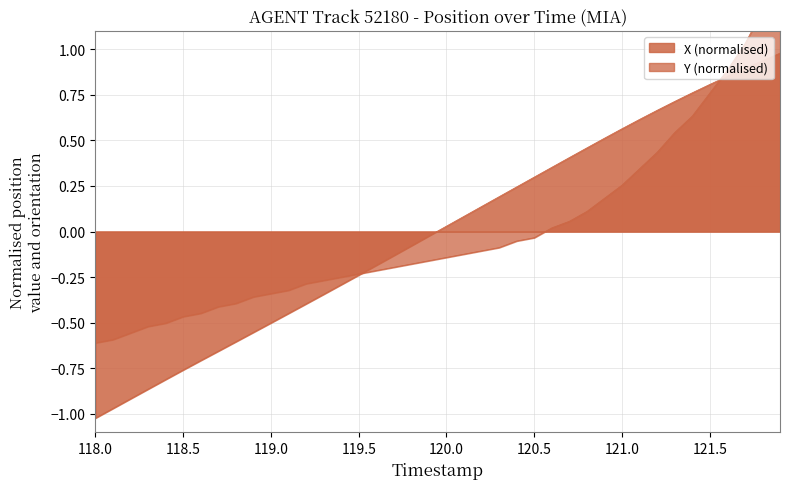

What is the greatest value displayed?

1.4